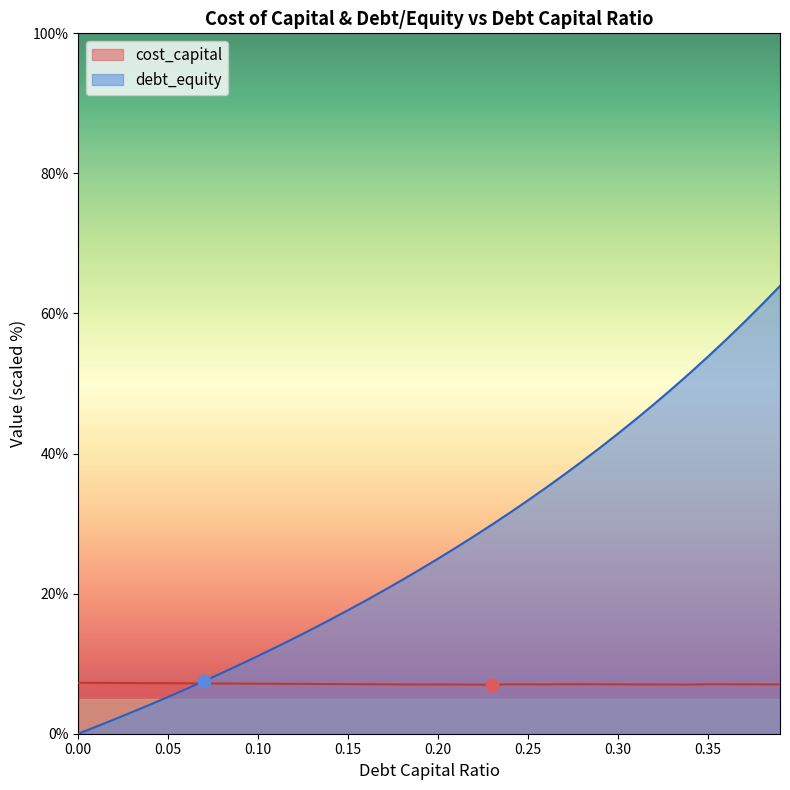

Is the value of cost_capital at 0.13 greater than the value of debt_capital at 0.2?

No